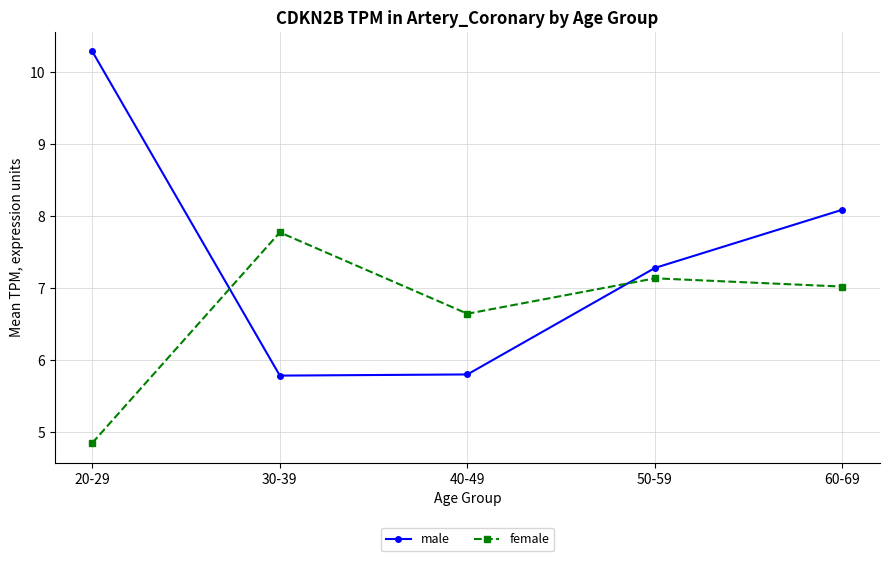

Does the chart have visible grid lines?

Yes